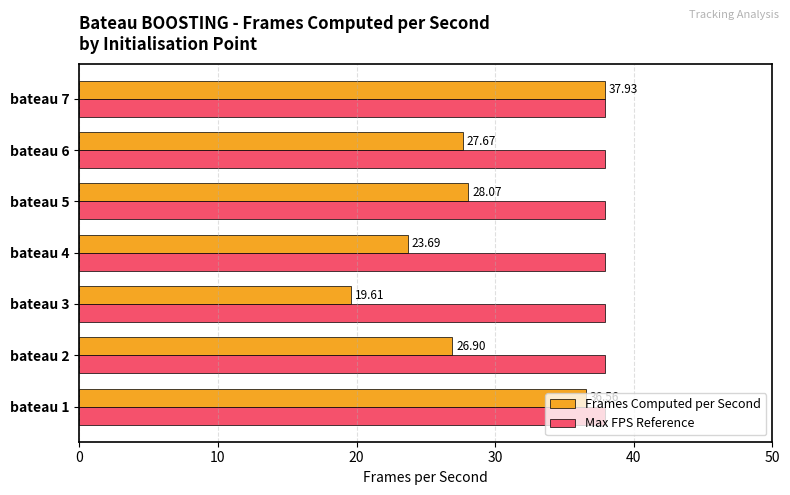

Between bateau 6 and bateau 7, which series saw the biggest shift?

Frames Computed per Second